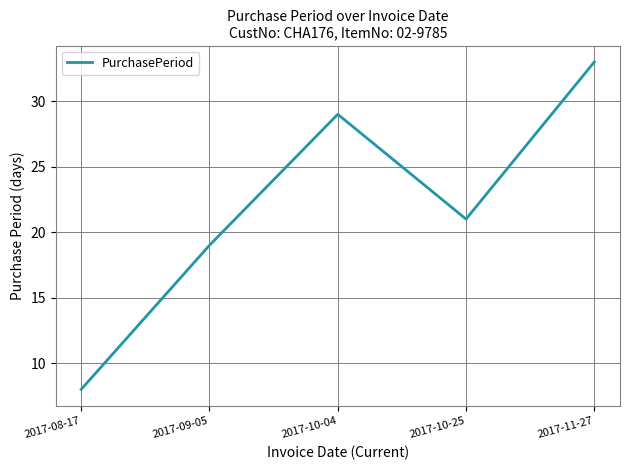

Count the number of categories in the chart.

5